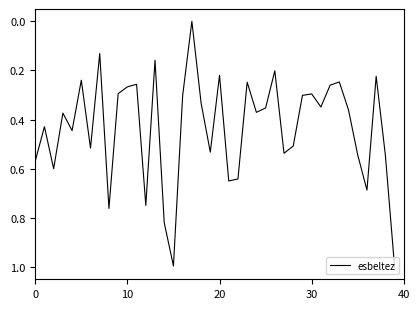

Is this an area chart (filled region under the line)?

No